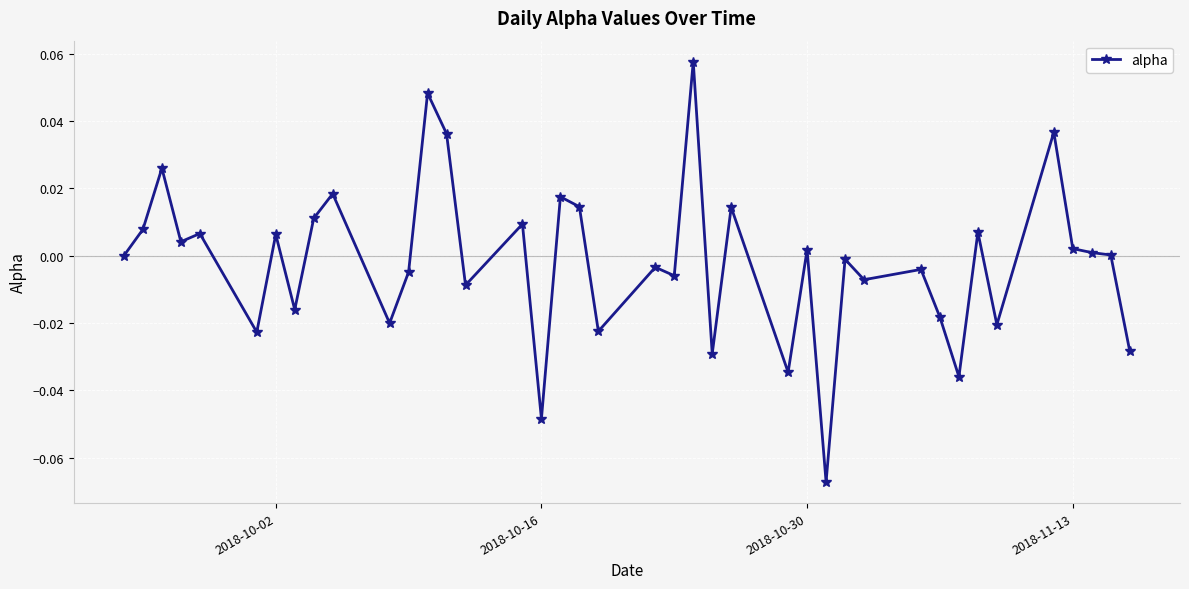

What is the maximum value shown in the chart?

0.1